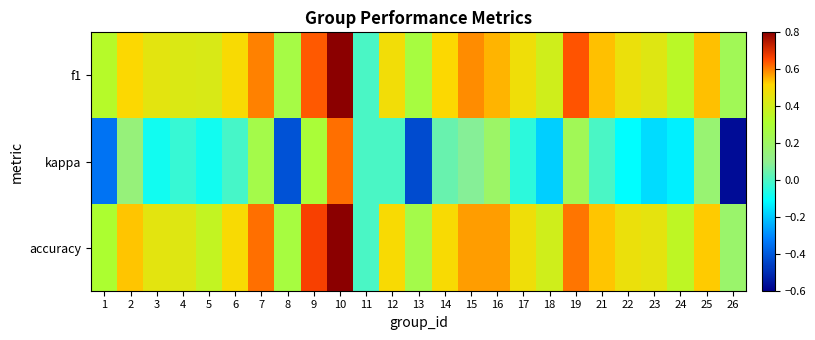

What is the maximum value shown in the chart?

0.8